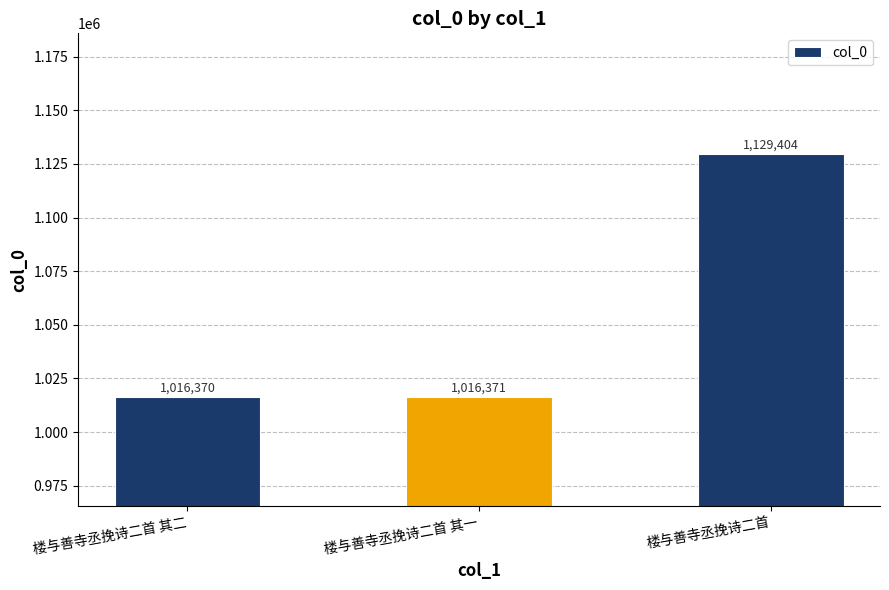

Reading right to left, transcribe all the data shown in this chart.

1129404	1016371	1016370